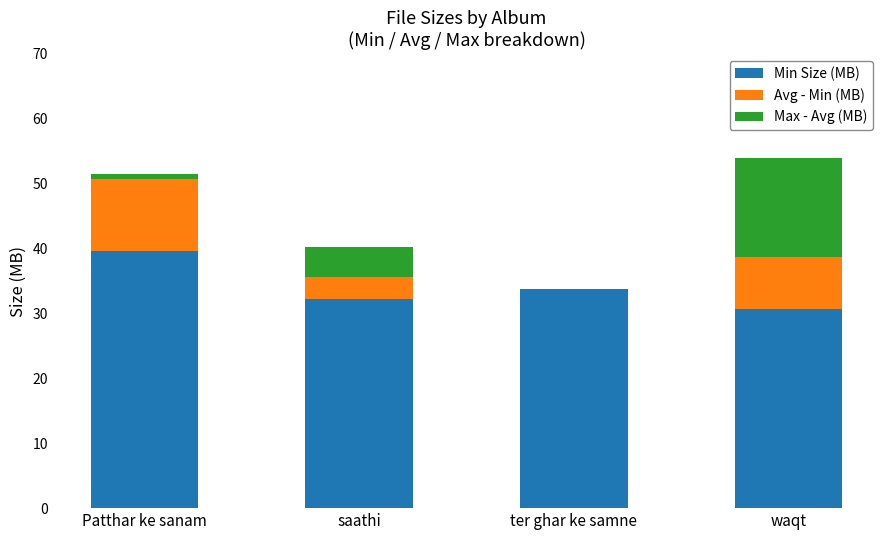

What is the total value across all series at ter ghar ke samne?

33.8